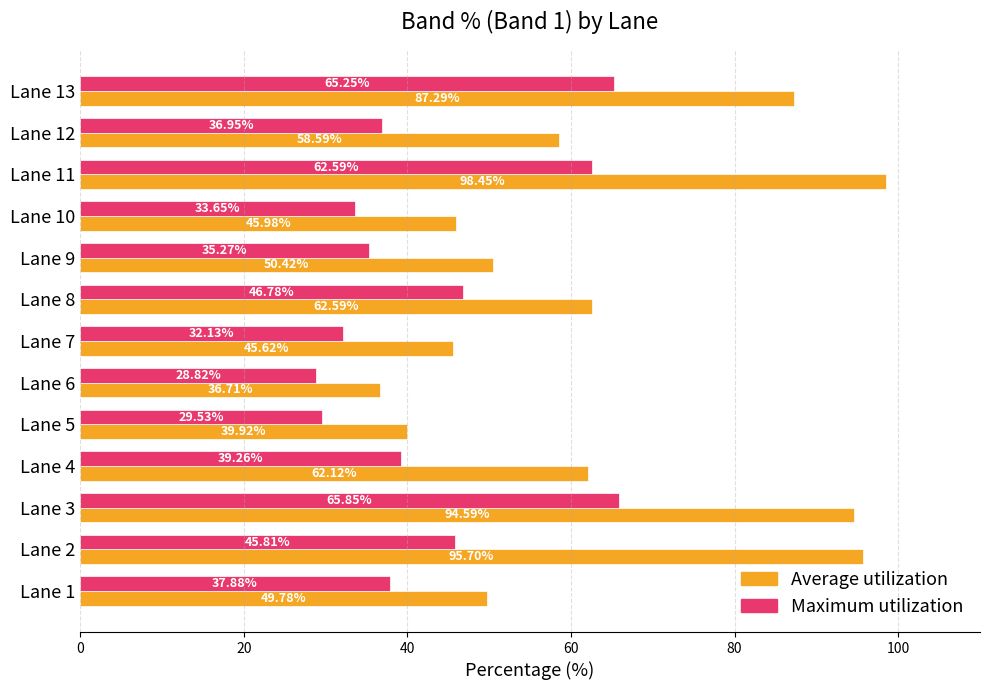

At how many categories does at least one series exceed 86?

4